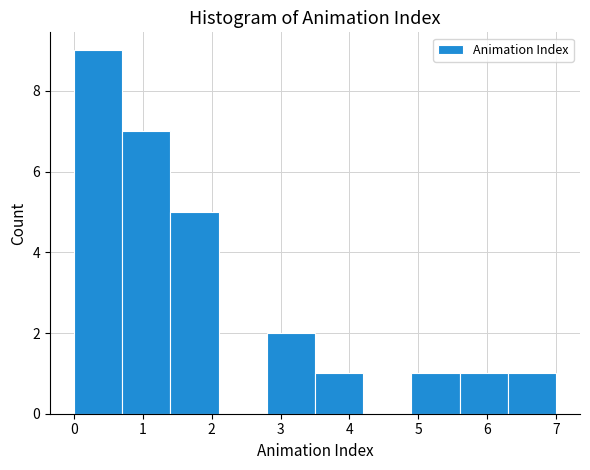

Reading left to right, transcribe this chart: for each bar, give the range it covers on the x-axis and its height. The values are not printed on the chart, so give them approximately, as read against the axis.

0.0 to 0.7: 9
0.7 to 1.4: 7
1.4 to 2.1: 5
2.1 to 2.8: 0
2.8 to 3.5: 2
3.5 to 4.2: 1
4.2 to 4.9: 0
4.9 to 5.6: 1
5.6 to 6.3: 1
6.3 to 7.0: 1